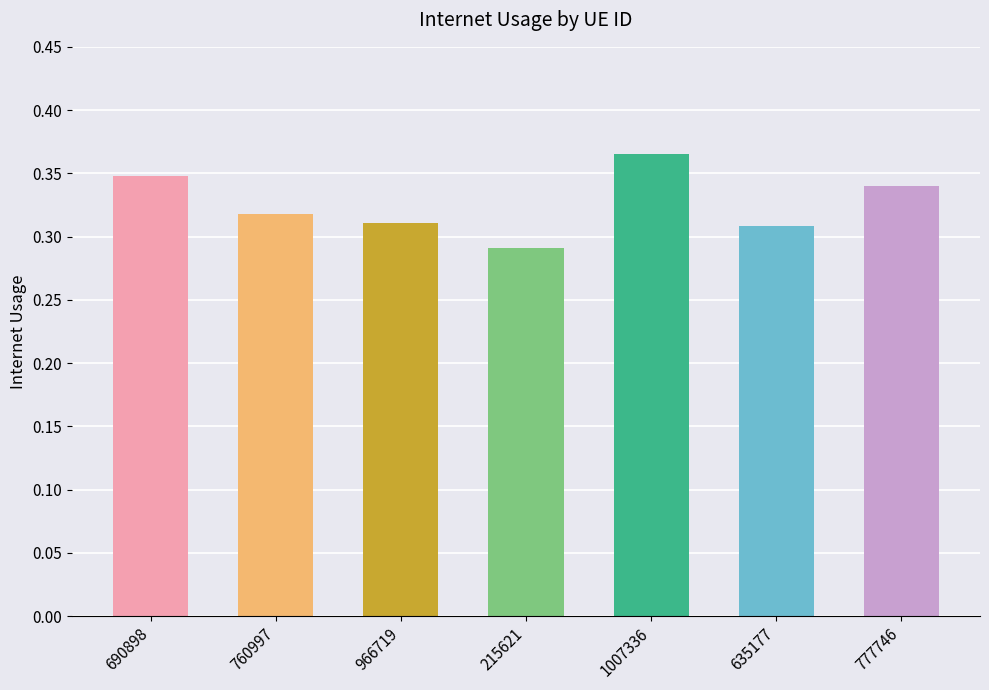

At which category does the chart reach its peak across all series?

1007336